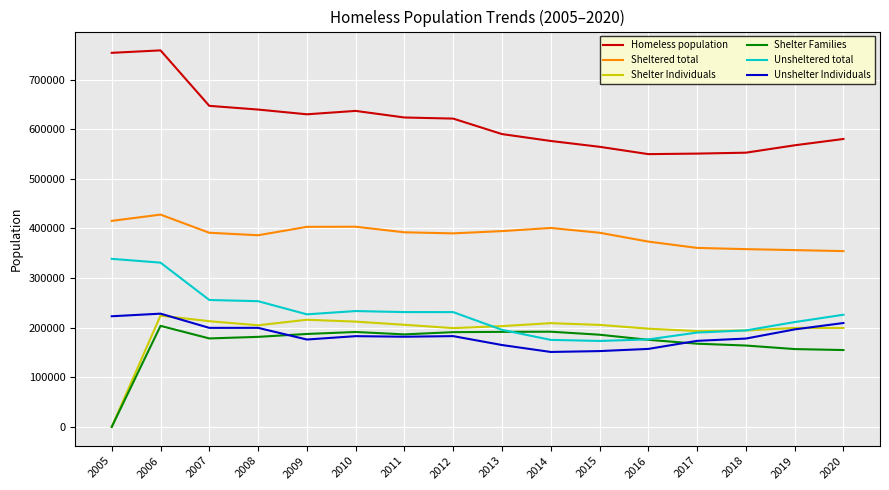

What is the maximum value shown in the chart?

759101